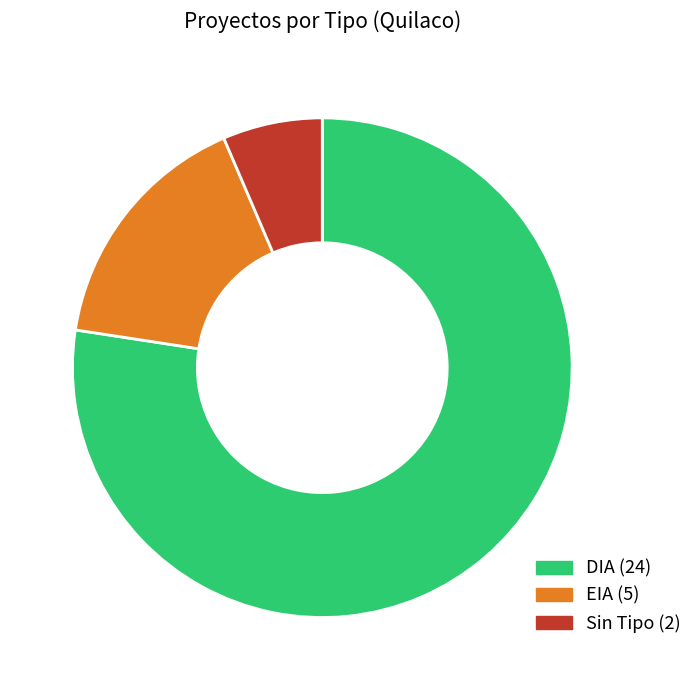

Is there any slice that represents more than half of the pie?

Yes